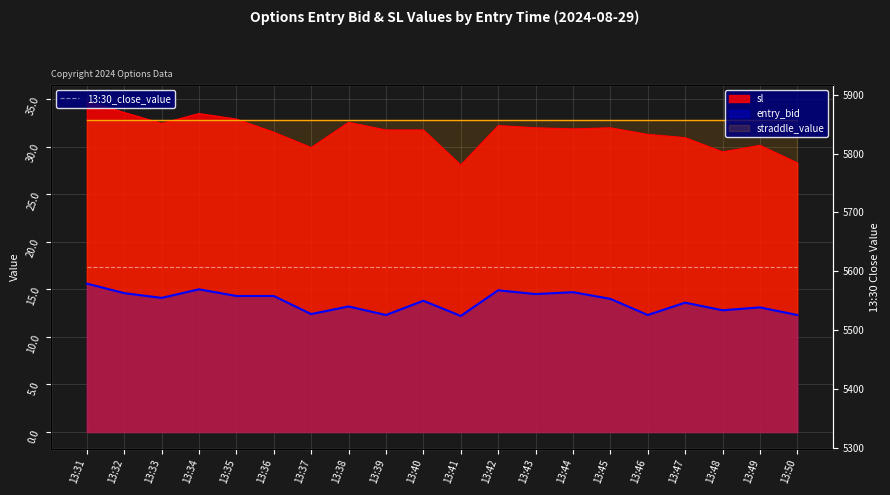

The value of entry_bid at 13:46 is 17.1. True or false?

False